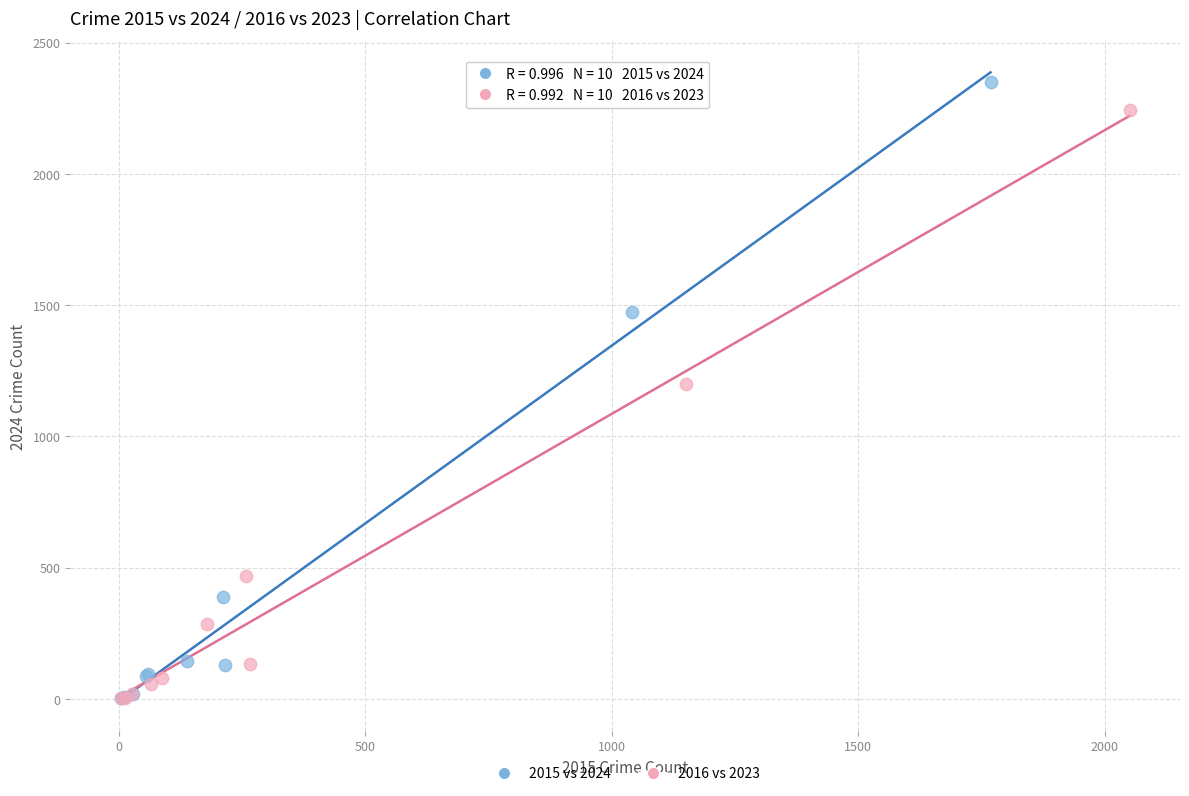

Which series has the widest spread of Y values?

2015 vs 2024